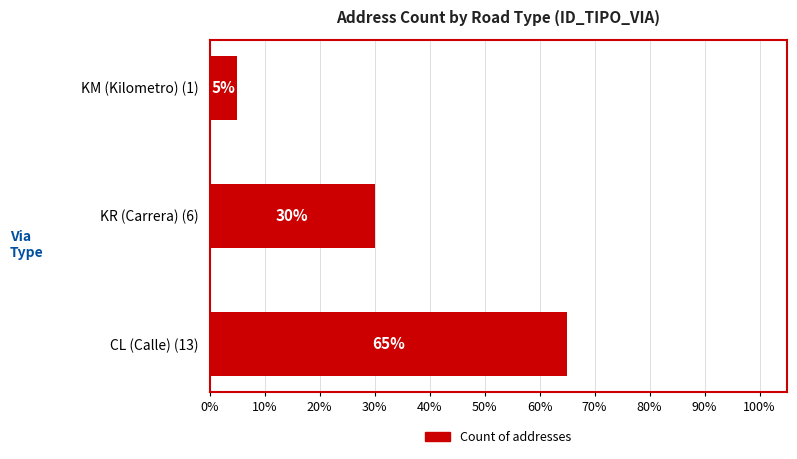

True or false: the data shows 30 at KR (Carrera) (6).

True